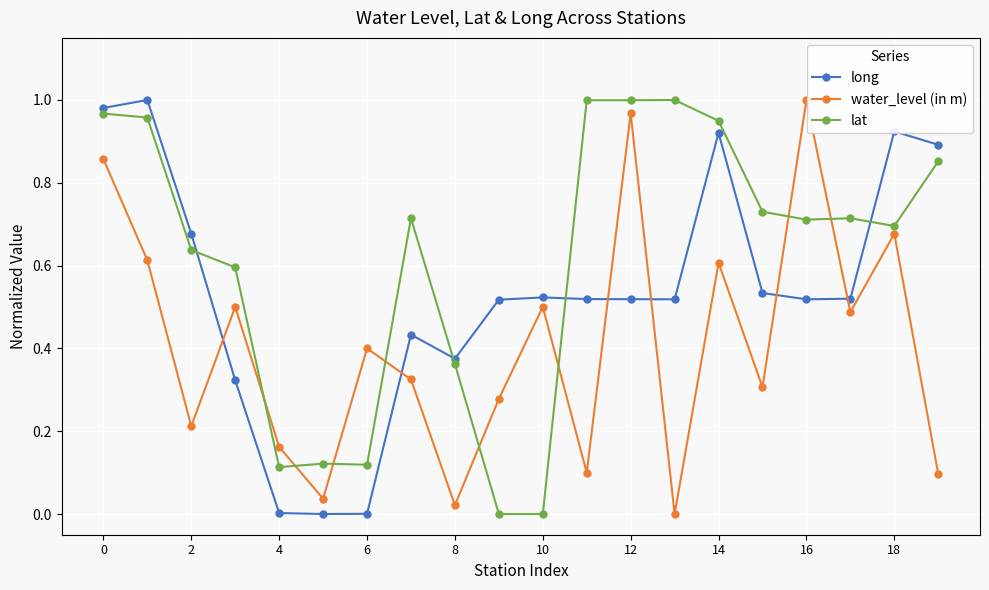

True or false: water_level (in m) has more than 1 interior local peaks.

True